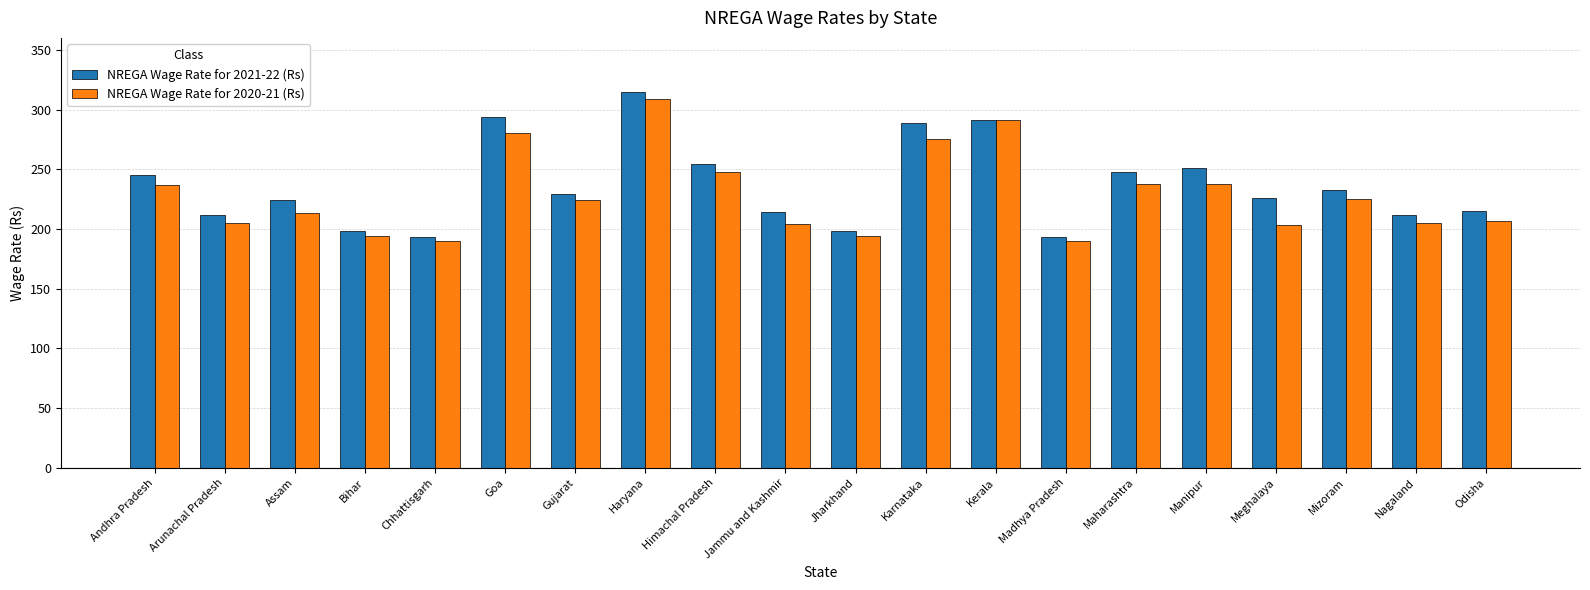

Which series has the largest range (max minus min)?

NREGA Wage Rate for 2021-22 (Rs)